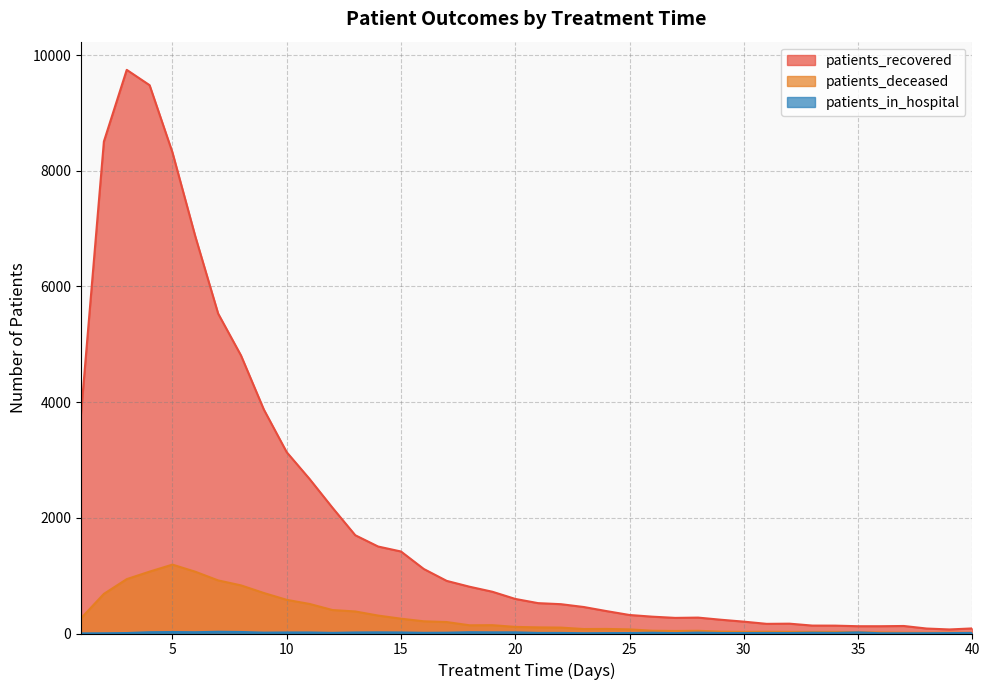

At which category does patients_in_hospital reach its first local valley?

6